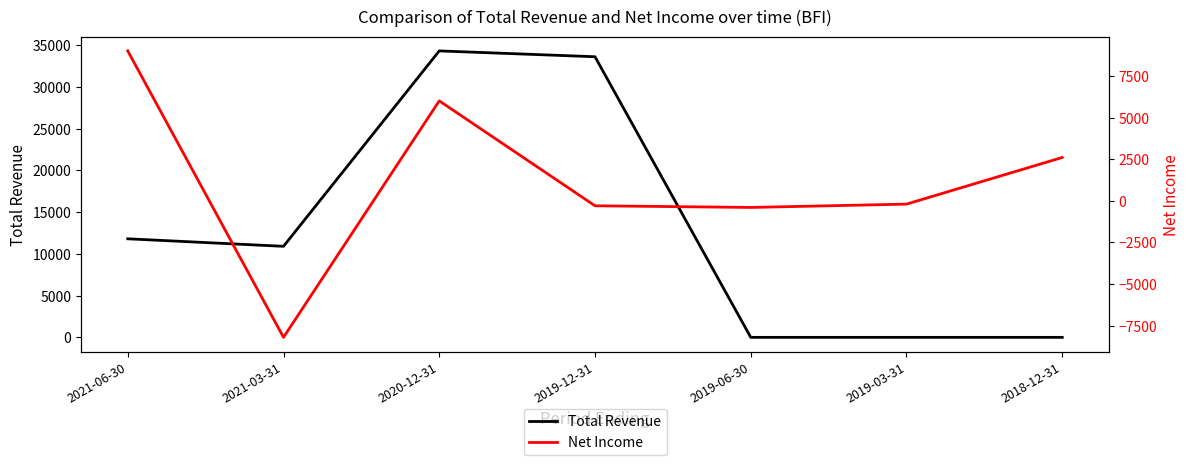

Reading left to right, transcribe all the data shown in this chart.

Total Revenue: 2021-06-30=11800	2021-03-31=10900	2020-12-31=34300	2019-12-31=33600	2019-06-30=0	2019-03-31=0	2018-12-31=0
Net Income: 2021-06-30=9000	2021-03-31=-8200	2020-12-31=6000	2019-12-31=-300	2019-06-30=-400	2019-03-31=-200	2018-12-31=2600